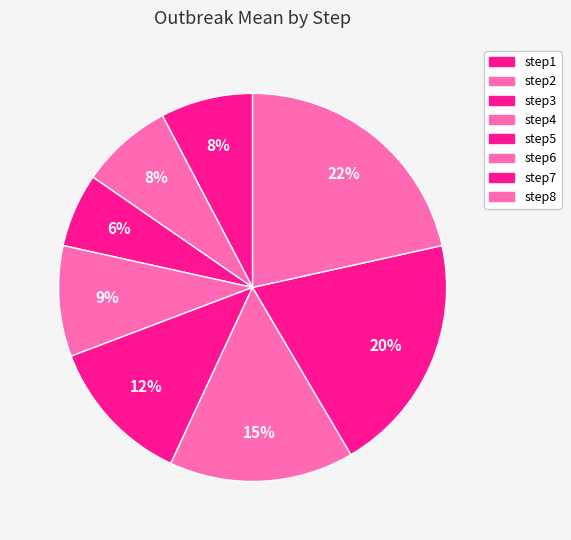

Does step2 account for over 50% of the chart?

No